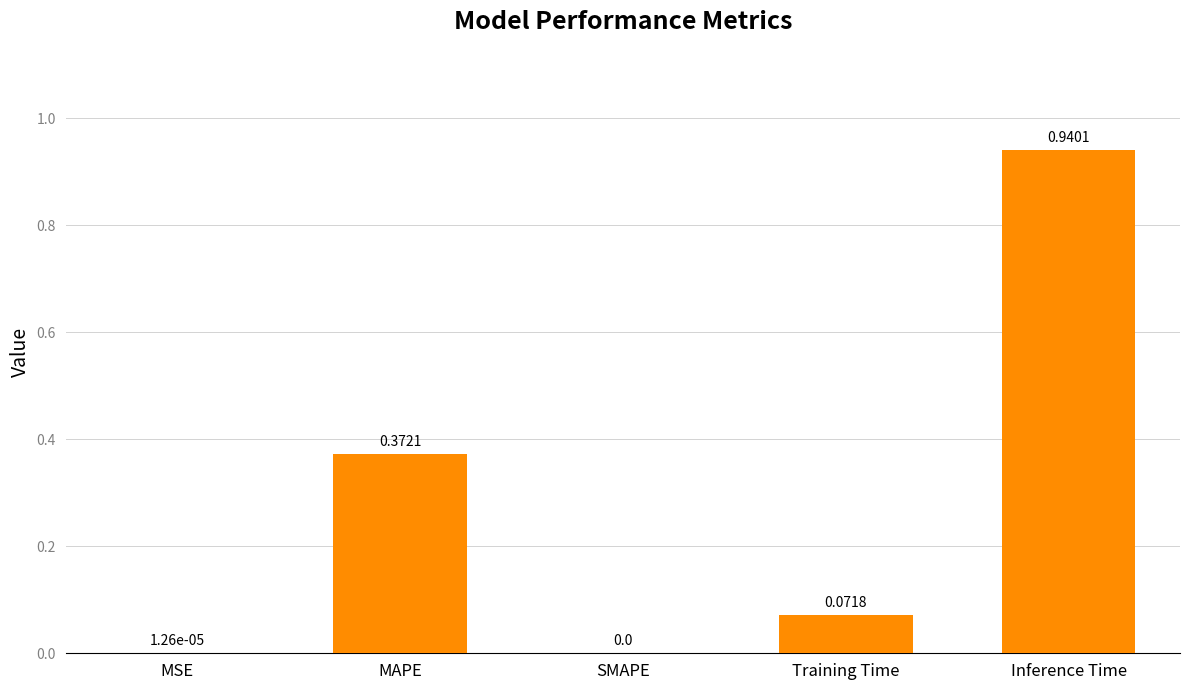

What is the sum of all values?

1.4